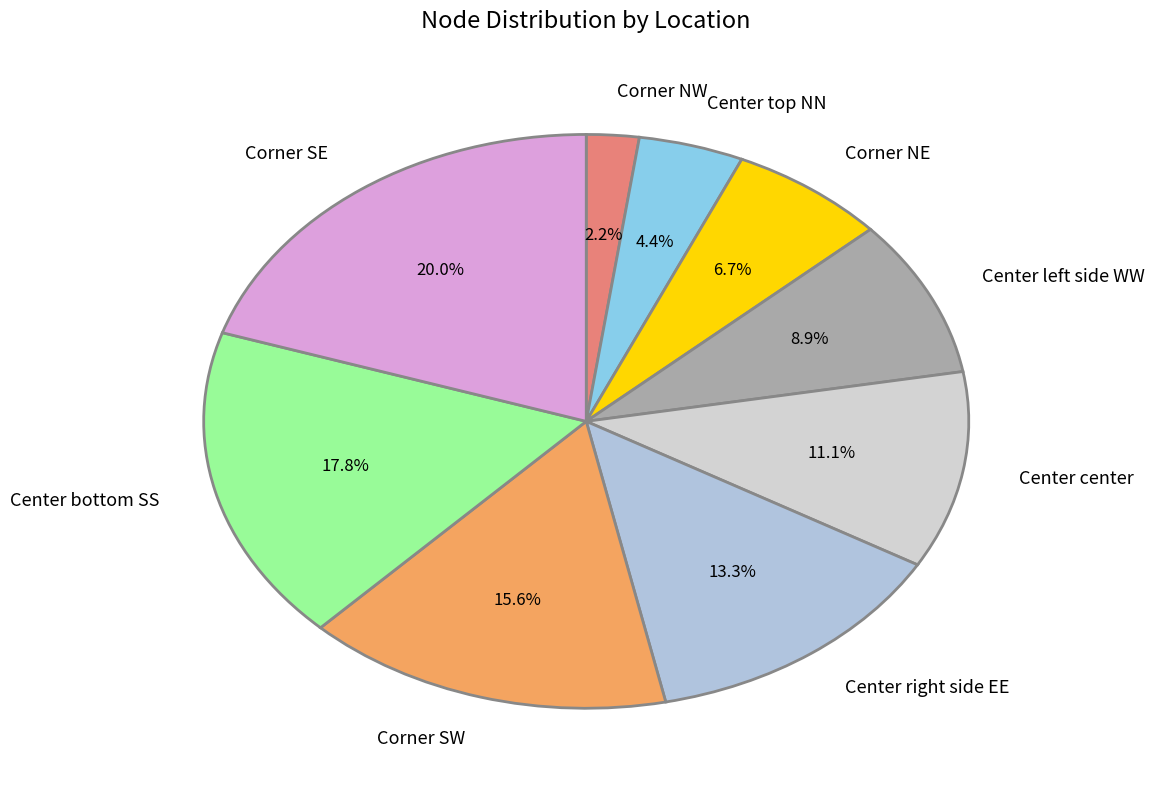

Does any single category account for the majority?

No